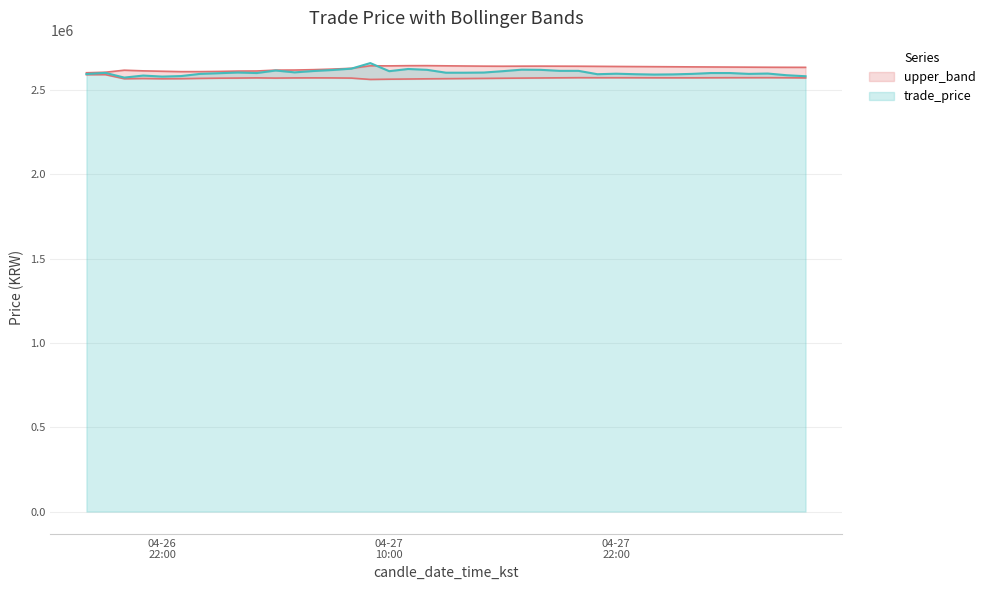

The value of upper_band at 2025-04-26 19:00:00 is 1271073.2. True or false?

False